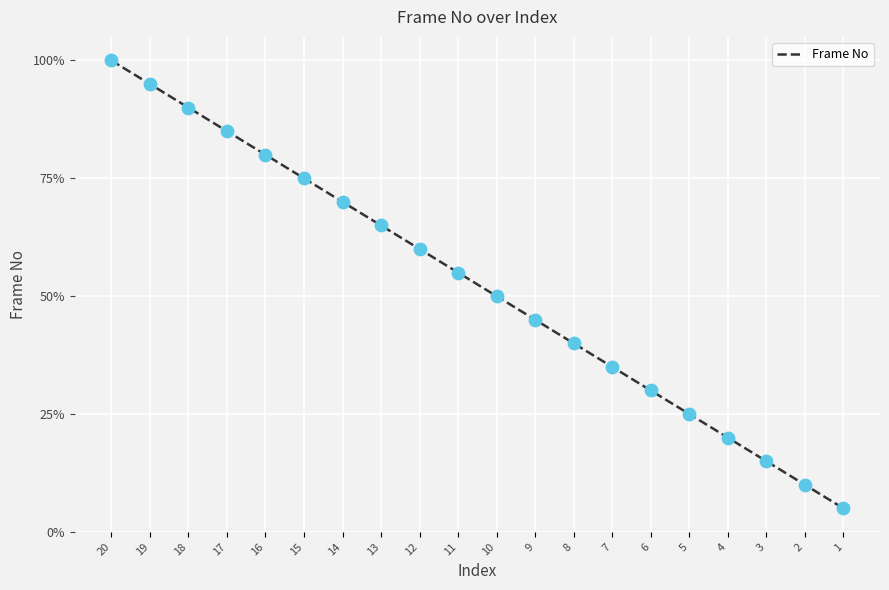

What is the change in value from 19 to 12?

-0.3